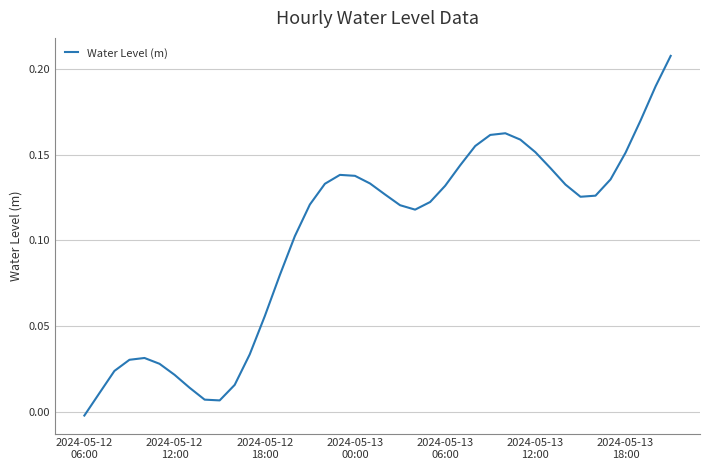

How many values are below 0?

1